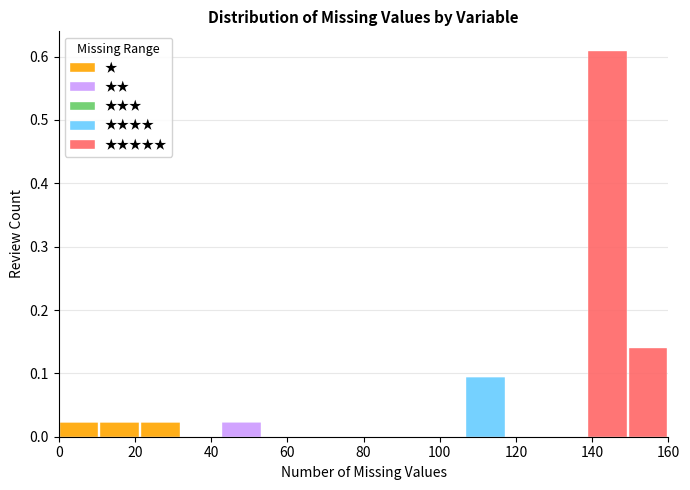

Reading left to right, transcribe this chart: for each stacked bar, give the range it covers on the x-axis and its total height. Neither the bar edges nor the heights are printed on the chart, so give them approximately, as read against the axes.

0 to 10: 0.02
10 to 22: 0.02
22 to 32: 0.02
32 to 42: 0
42 to 54: 0.02
54 to 64: 0
64 to 74: 0
74 to 86: 0
86 to 96: 0
96 to 106: 0
106 to 118: 0.09
118 to 128: 0
128 to 138: 0
138 to 150: 0.61
150 to 160: 0.14